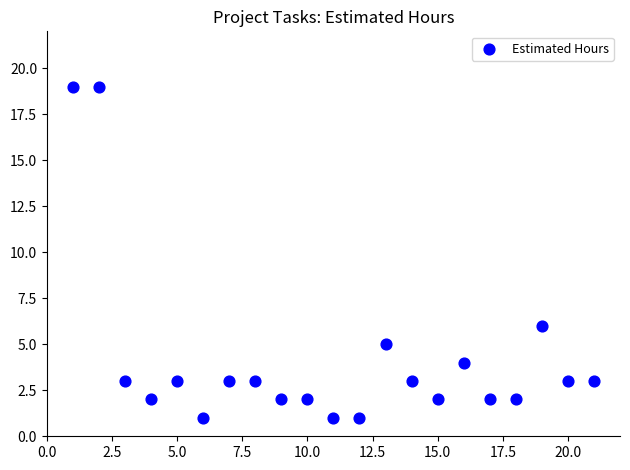

What is the range of X values (max minus min)?

20